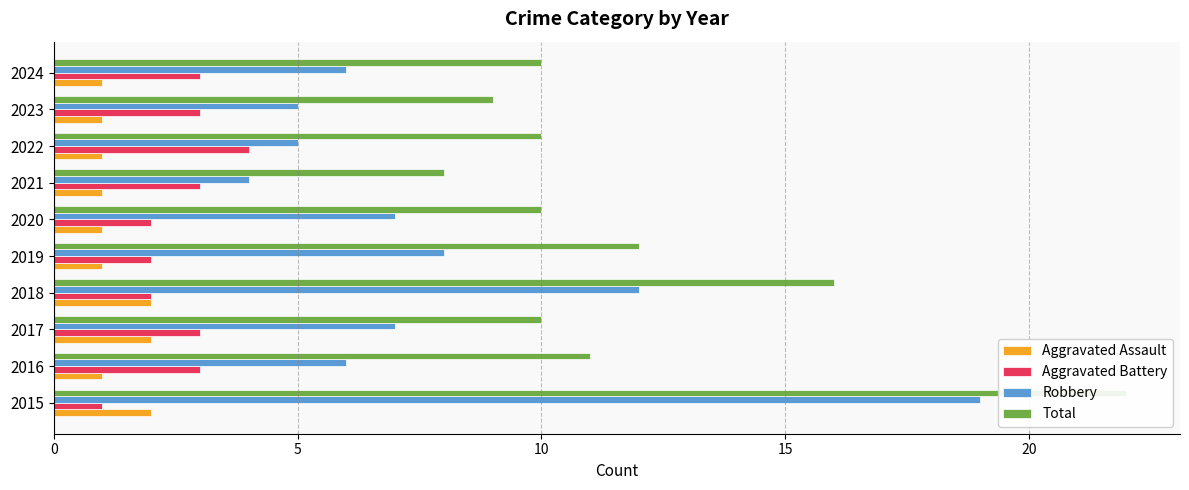

Count the number of data series in this chart.

4